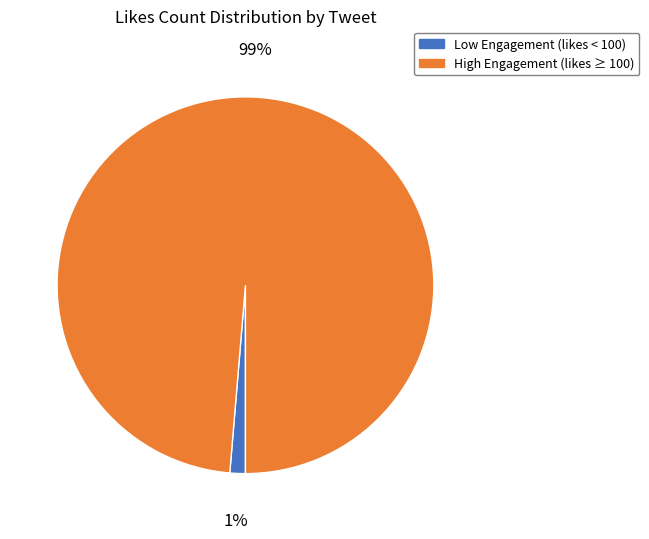

True or false: Low Engagement (likes < 100) accounts for 11% of the total.

False